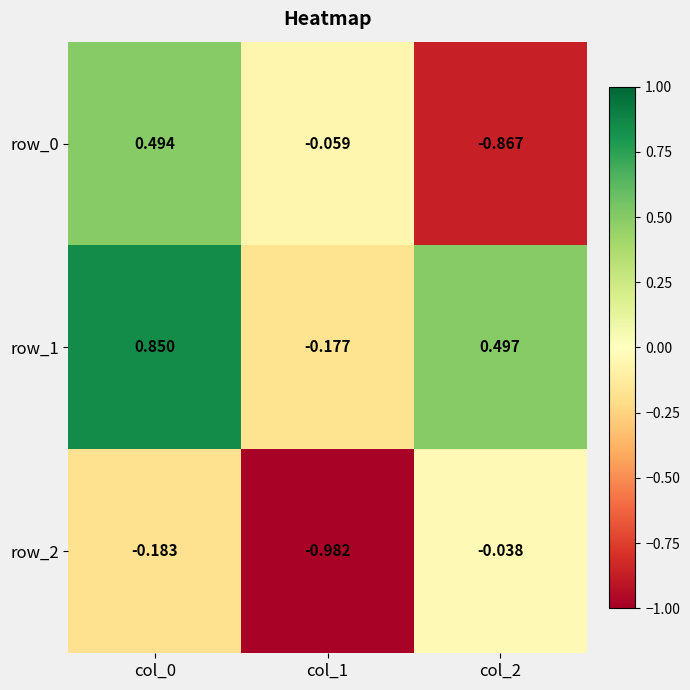

Is the value of row_2 at col_1 greater than the value of row_0 at col_2?

No